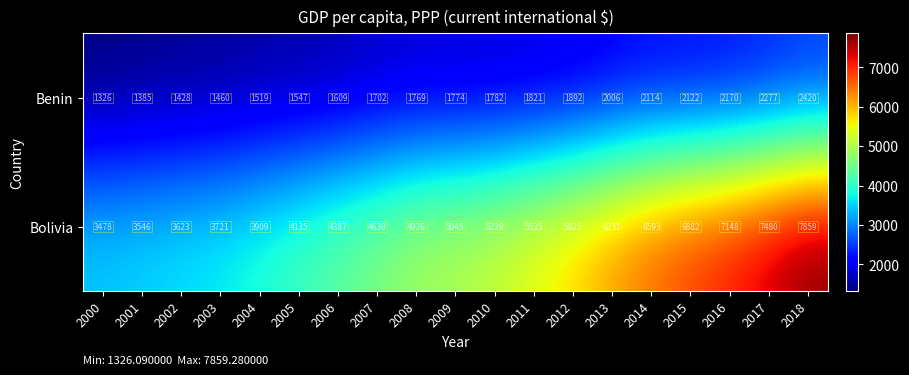

Rank the categories by Benin value from lowest to highest.

2000, 2001, 2002, 2003, 2004, 2005, 2006, 2007, 2008, 2009, 2010, 2011, 2012, 2013, 2014, 2015, 2016, 2017, 2018